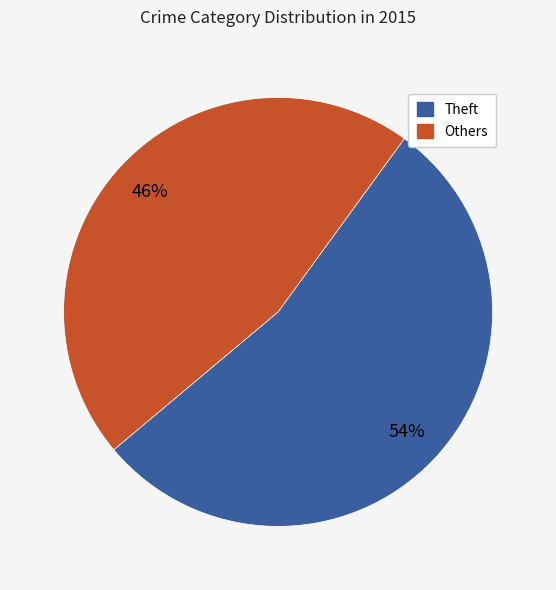

To the nearest percent, what percentage of the pie is Theft?

54%